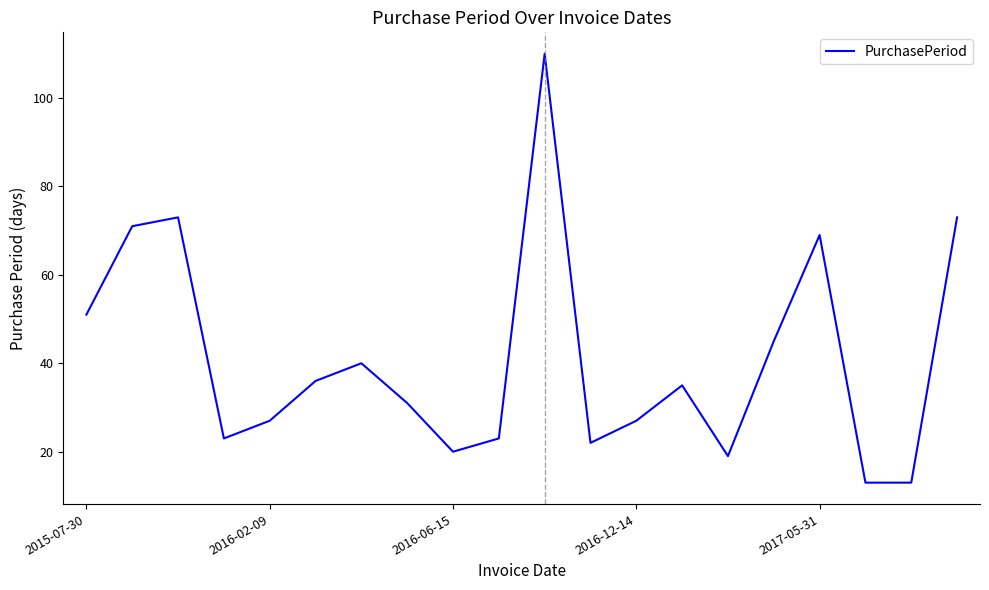

What is the minimum value shown in the chart?

13